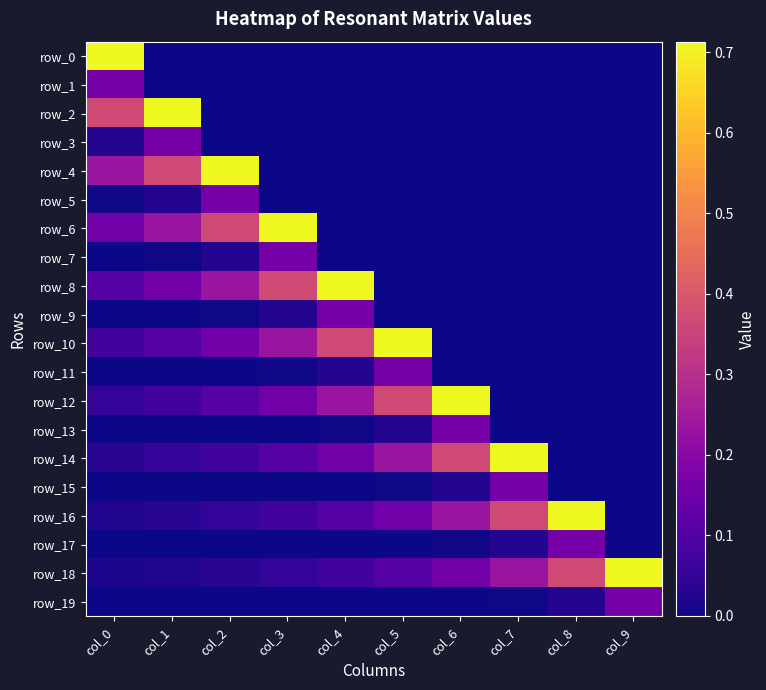

How many data points does each series have?

10